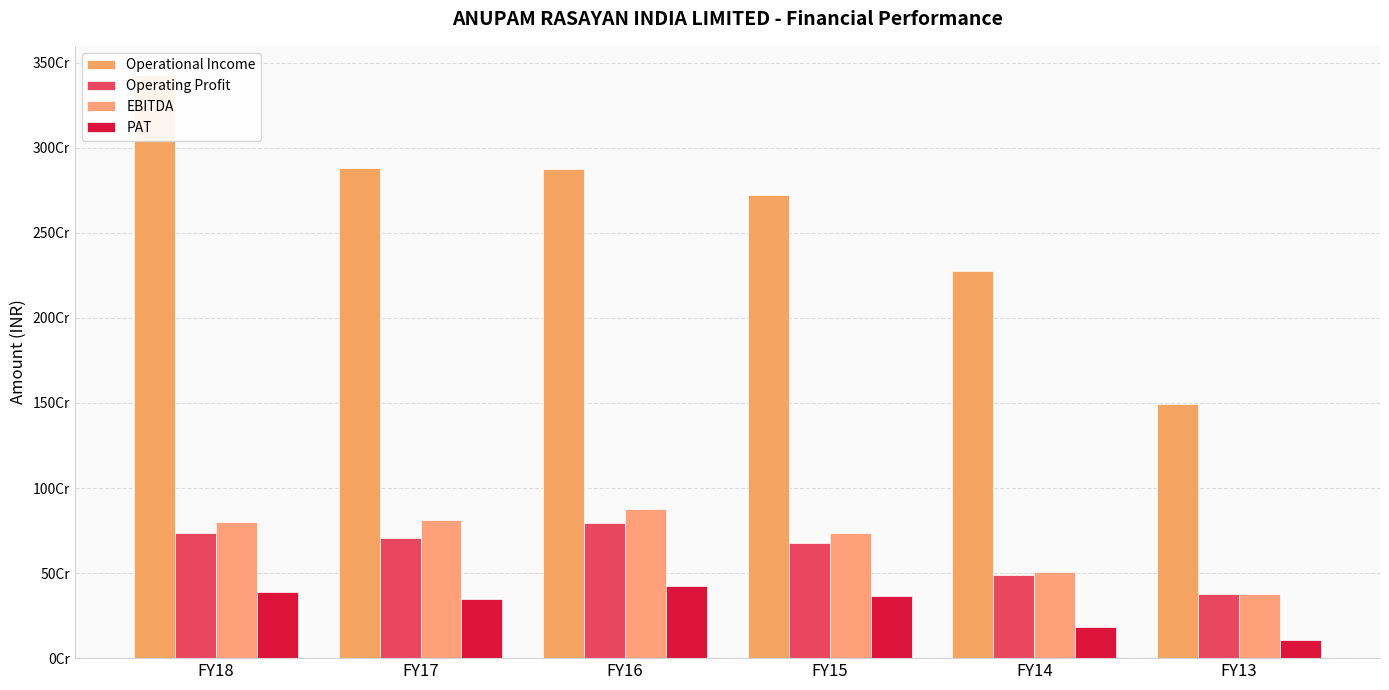

Is the value of Operating Profit at FY14 greater than the value of EBITDA at FY16?

No